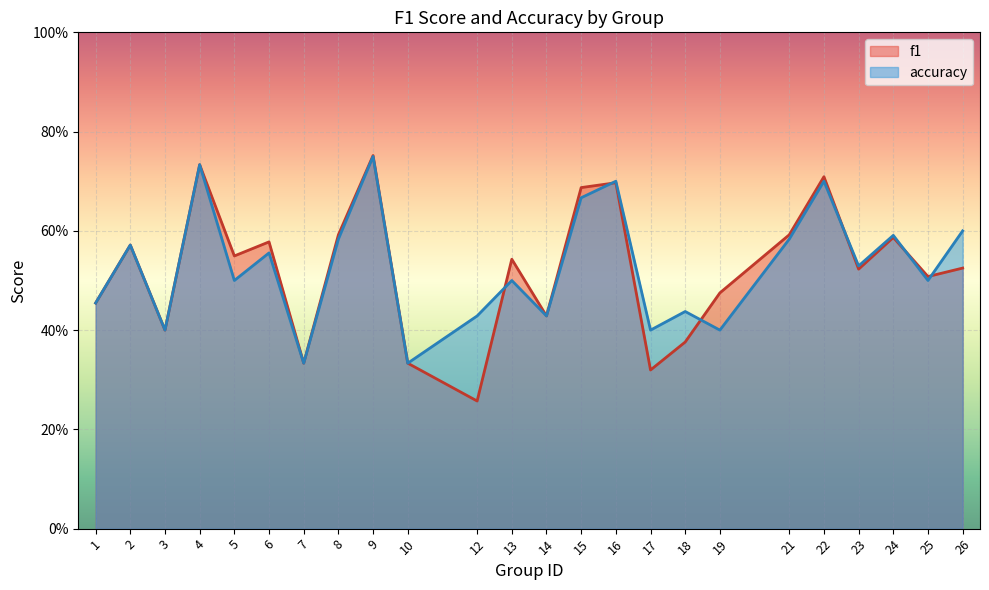

Which series has the widest spread of values?

f1